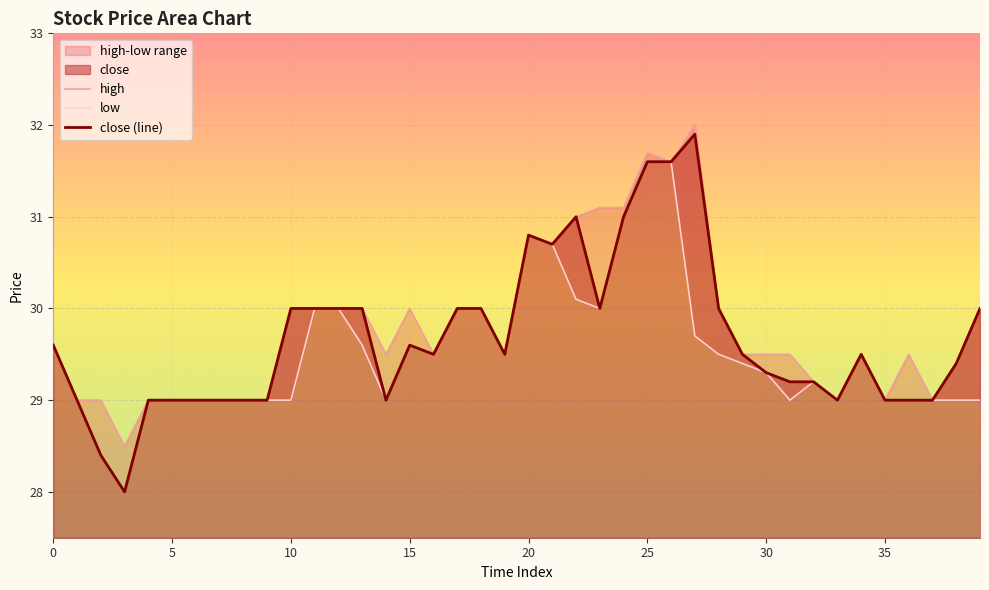

Which category has the lowest value in the high series?

3